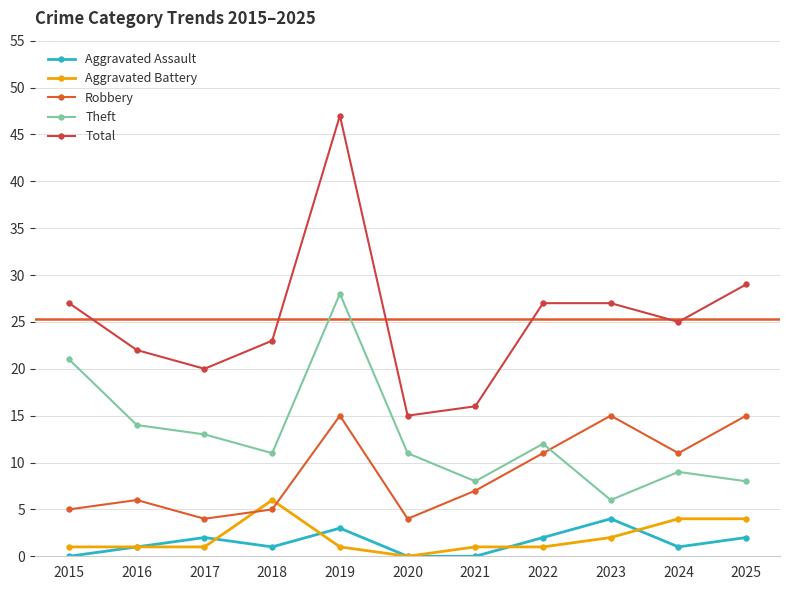

Does the chart display data point markers on the line(s)?

Yes